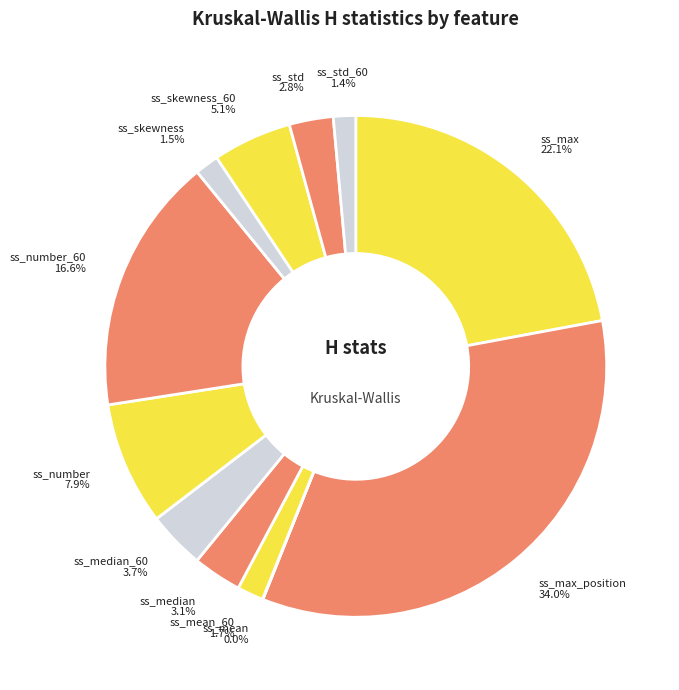

Is it true that ss_number is 8% of the pie?

True